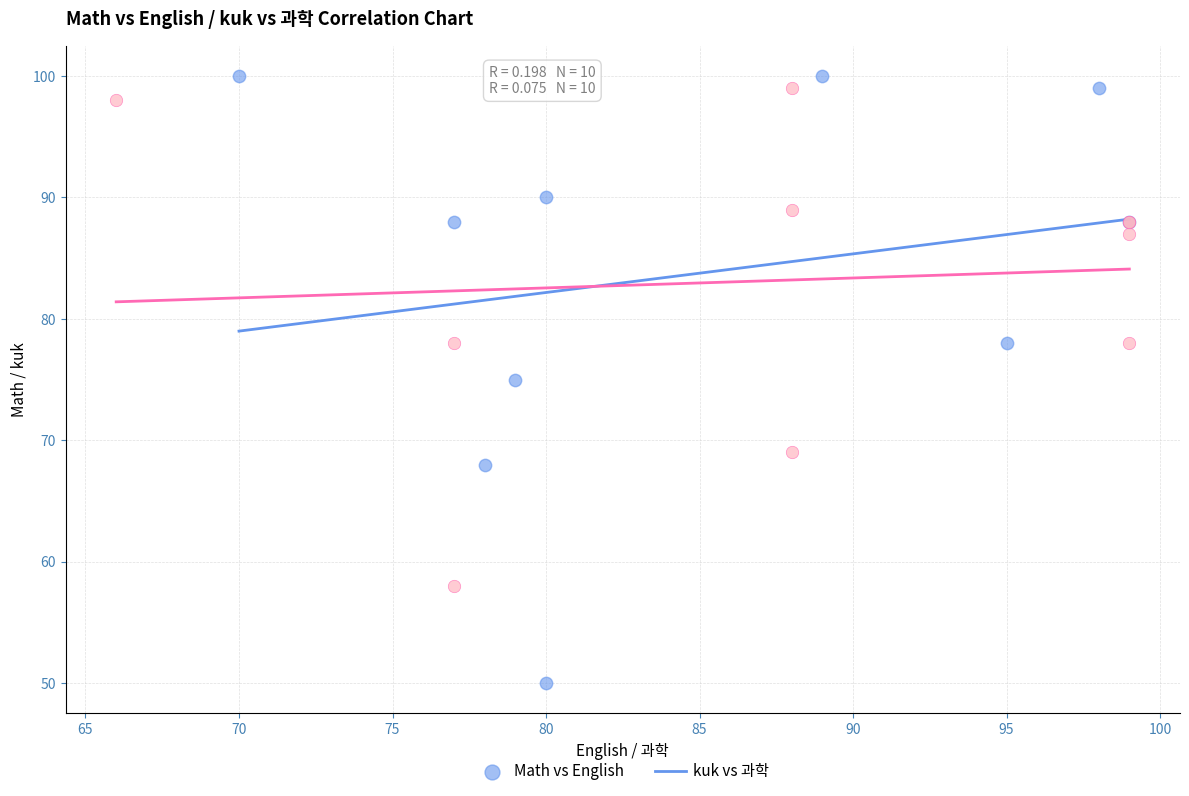

What are all the series names shown in the legend?

Math vs English, kuk vs 과학